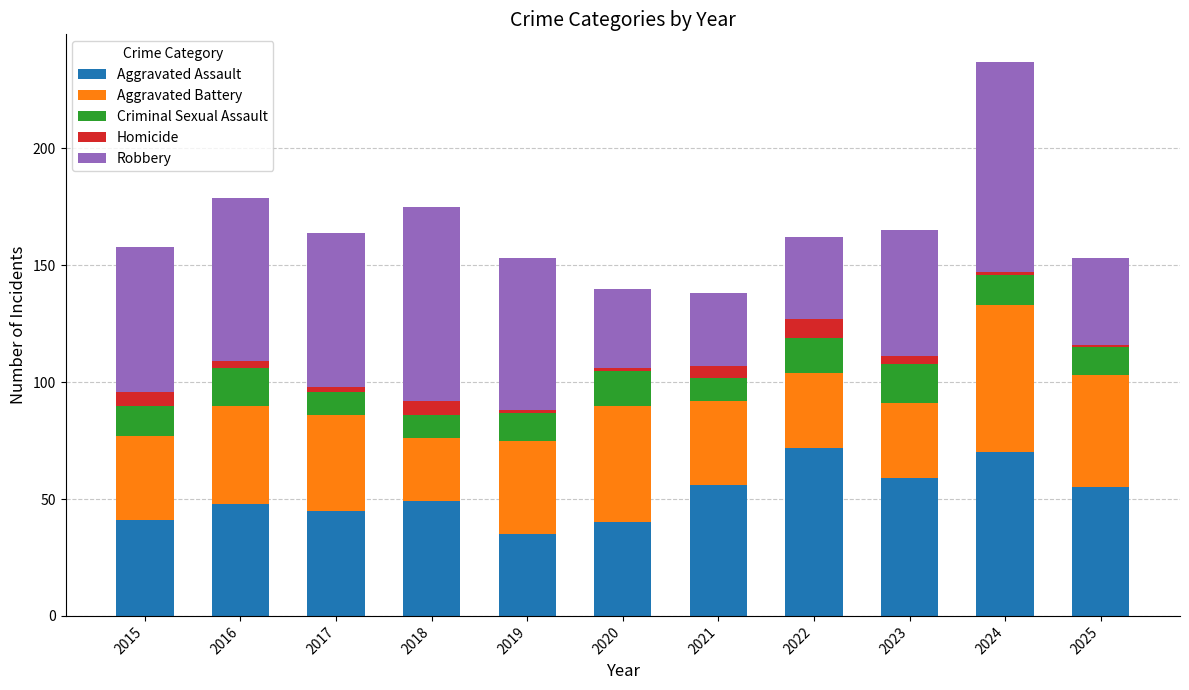

Is it true that Aggravated Assault equals 18 at 2019?

False